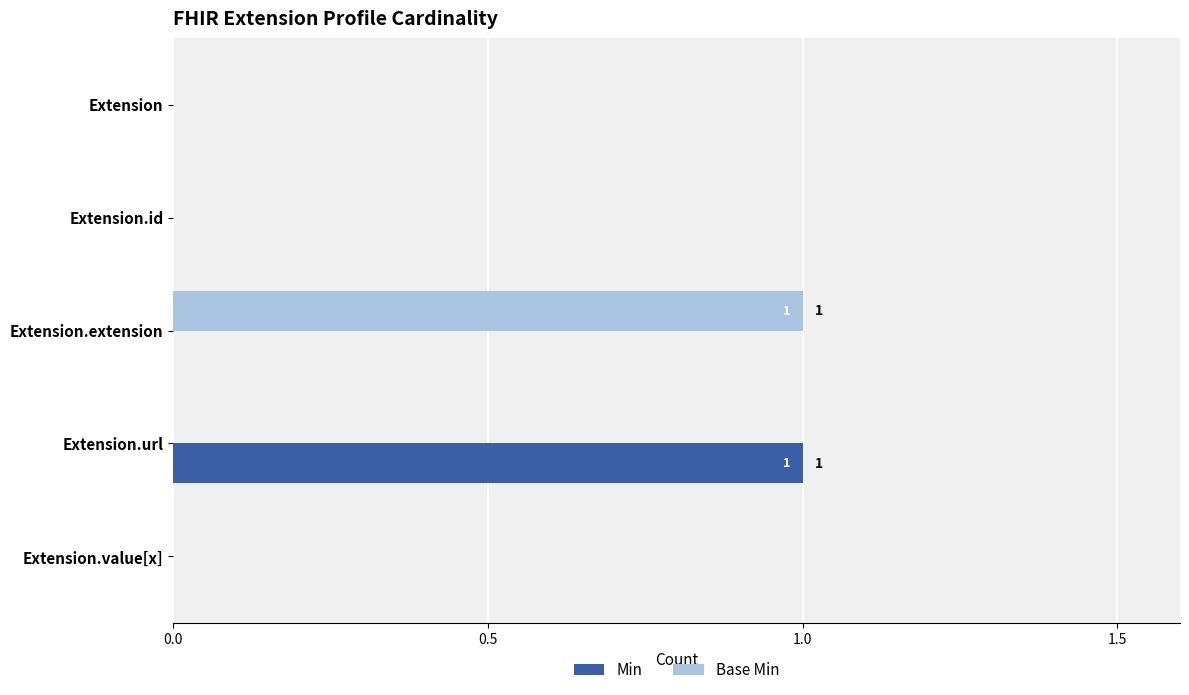

Which series changed the most between Extension.id and Extension.extension?

Base Min